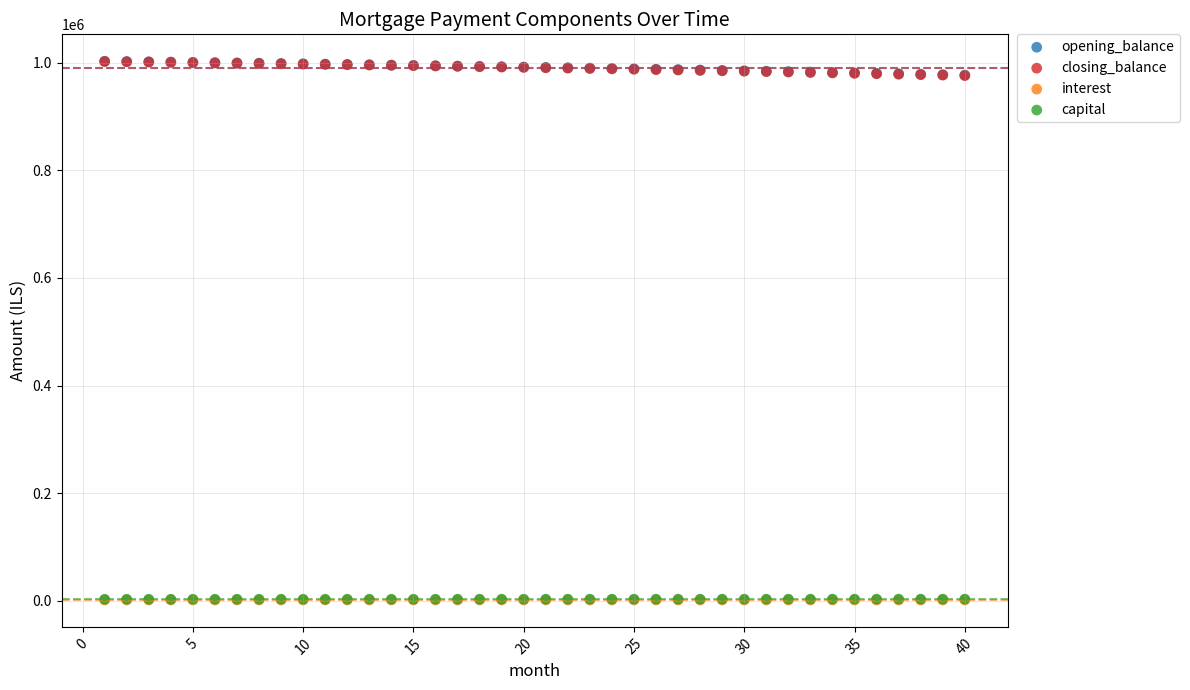

What are all the series names shown in the legend?

opening_balance, closing_balance, interest, capital